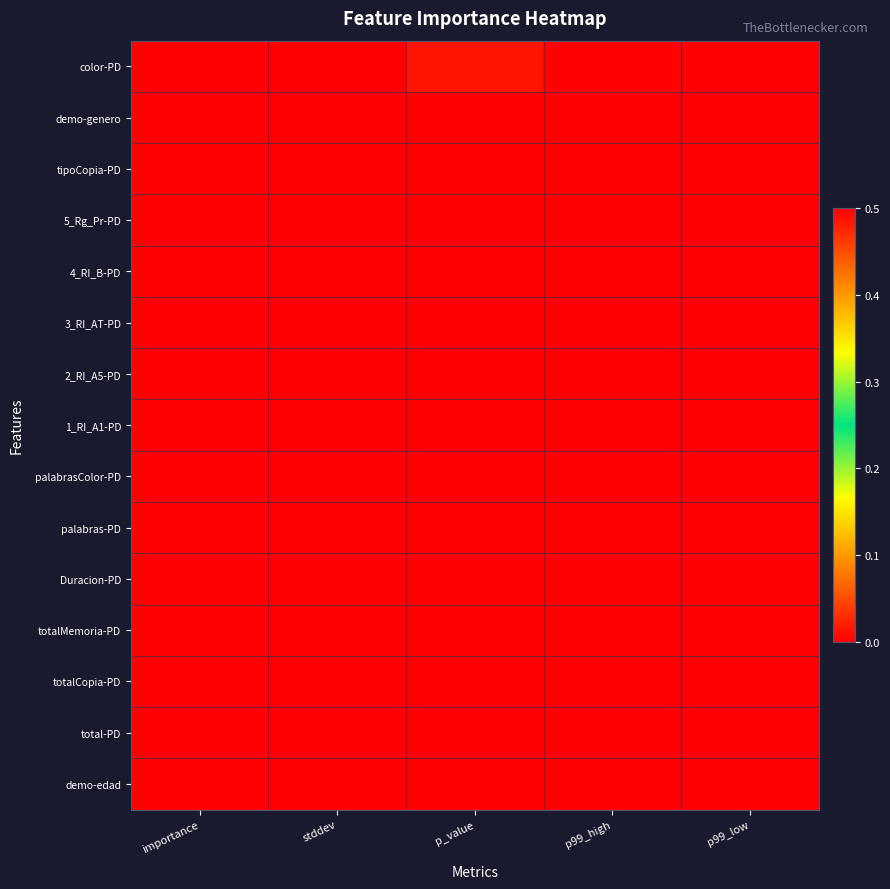

Which label corresponds to the smallest value in the chart?

p99_low